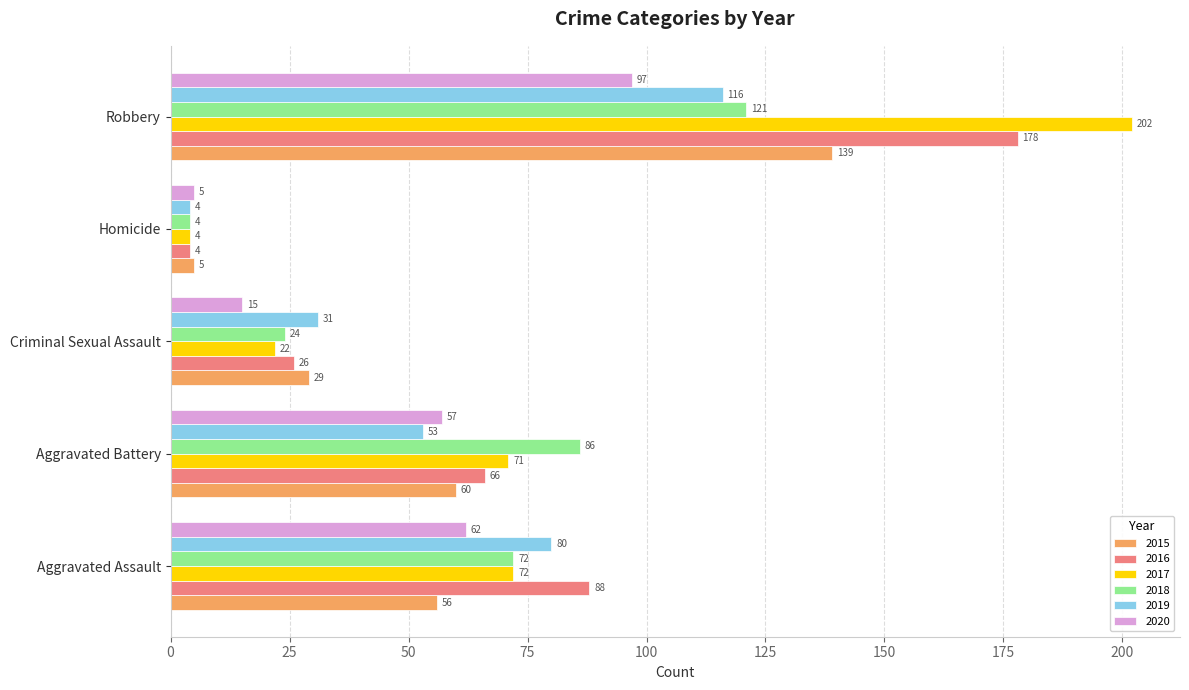

Which category has the lowest value across all series?

Homicide